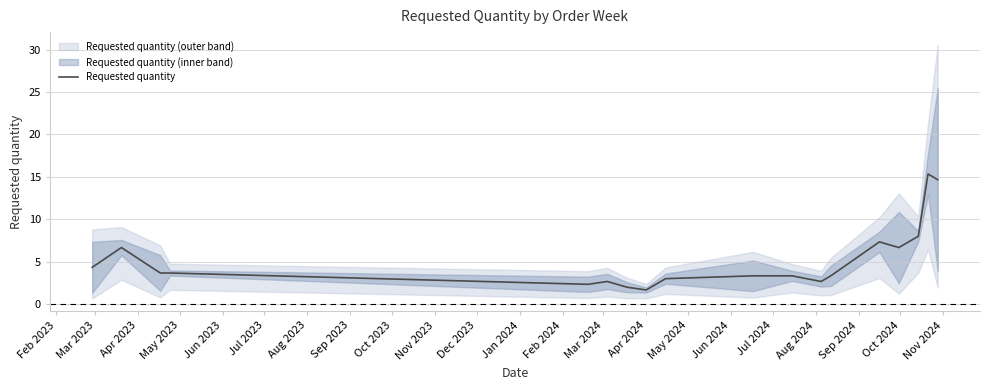

True or false: the data has more than 0 interior local peaks.

True